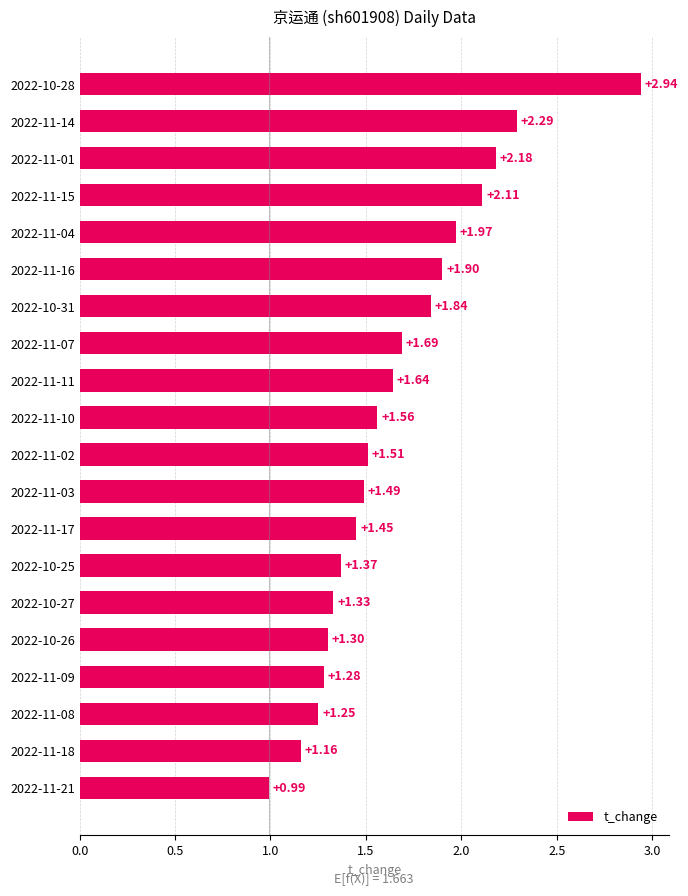

What is the sum of the values at 2022-11-21 and 2022-10-25?

2.4